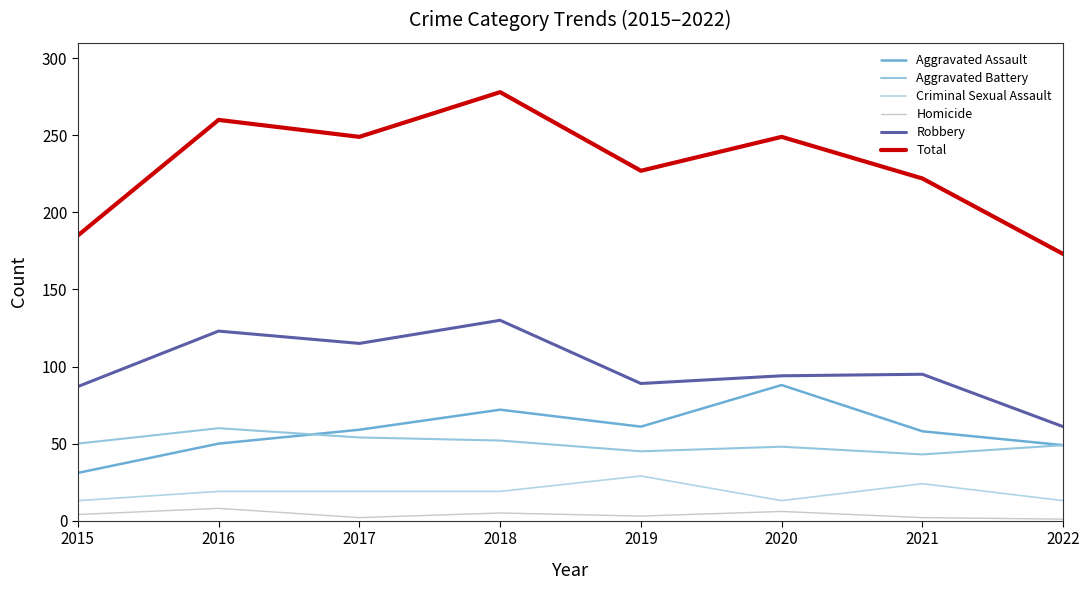

Does the chart display data point markers on the line(s)?

No